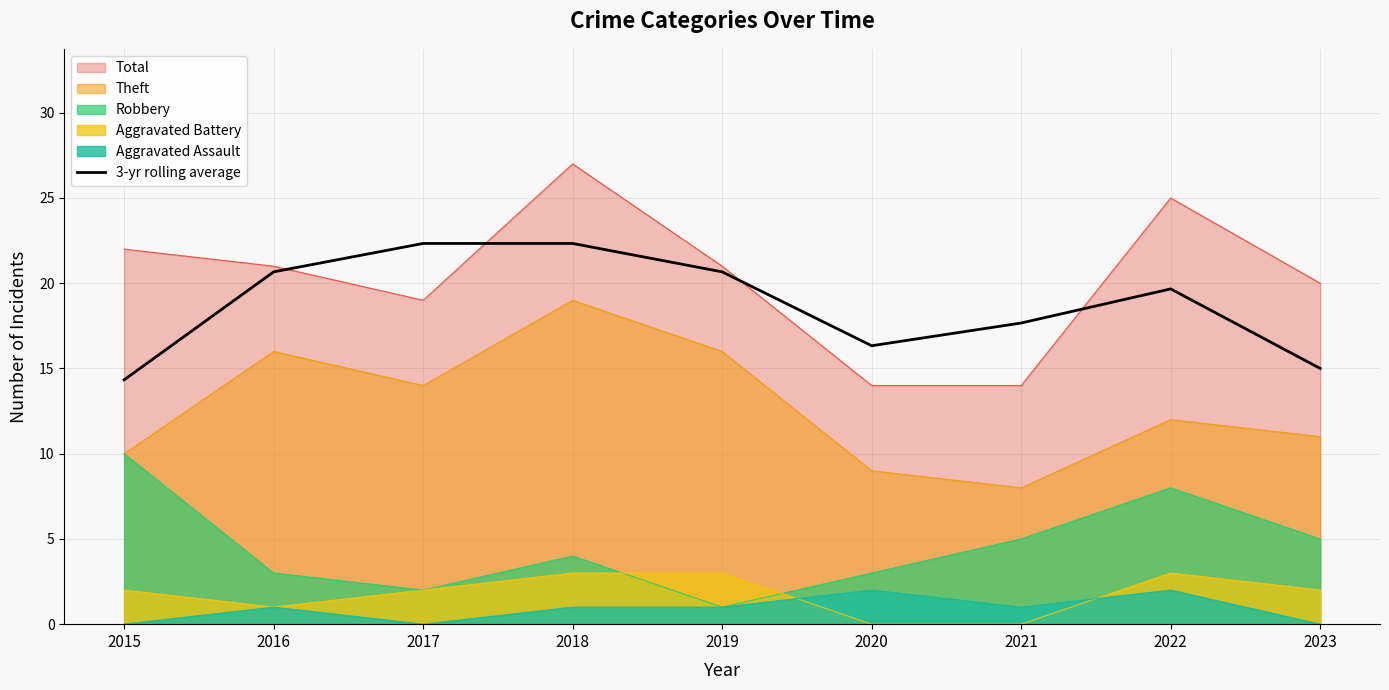

What is the lowest value of the Theft series?

8.0